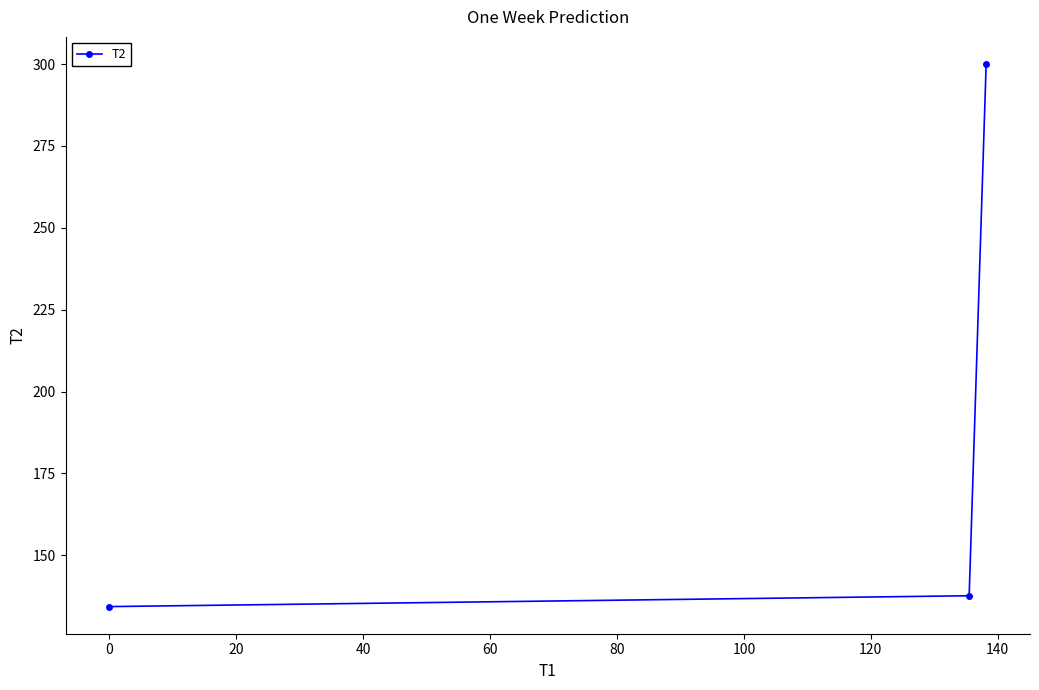

What is the average value?

190.7